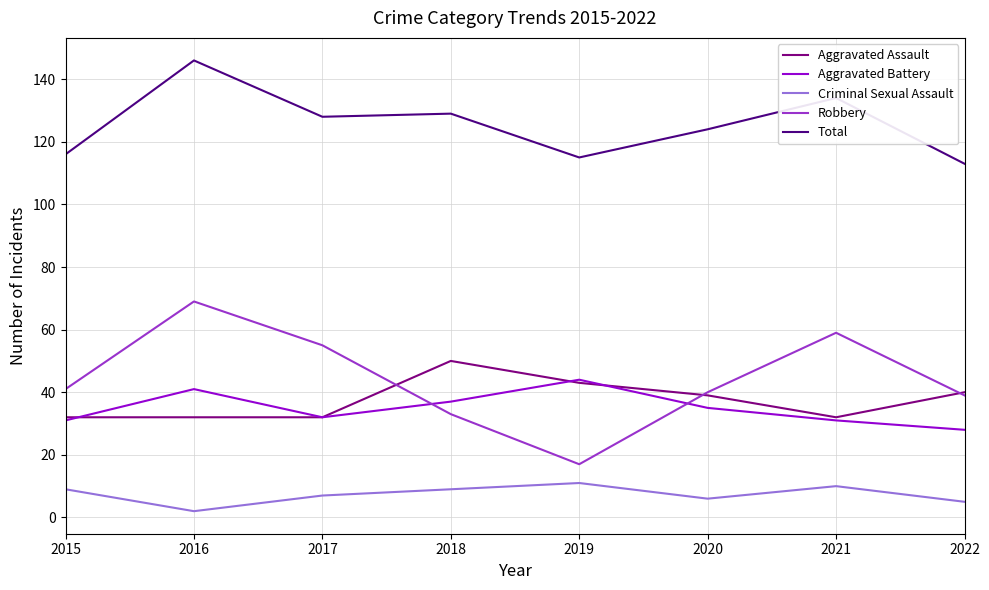

What is the difference between the second highest and minimum values in the Aggravated Assault series?

11